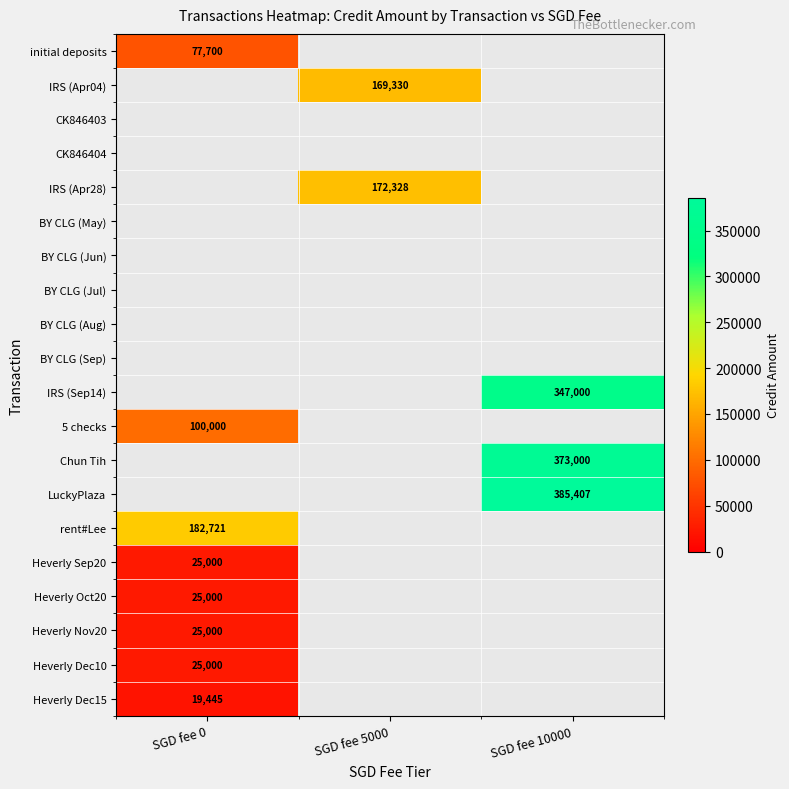

At which label is Heverly Sep20 closest to 25000?

SGD fee 0